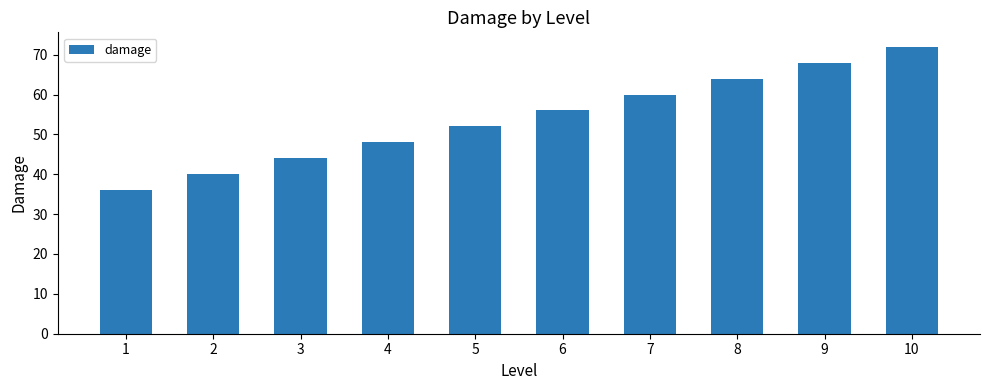

Reading left to right, what are all the values shown in this chart?

36	40	44	48	52	56	60	64	68	72